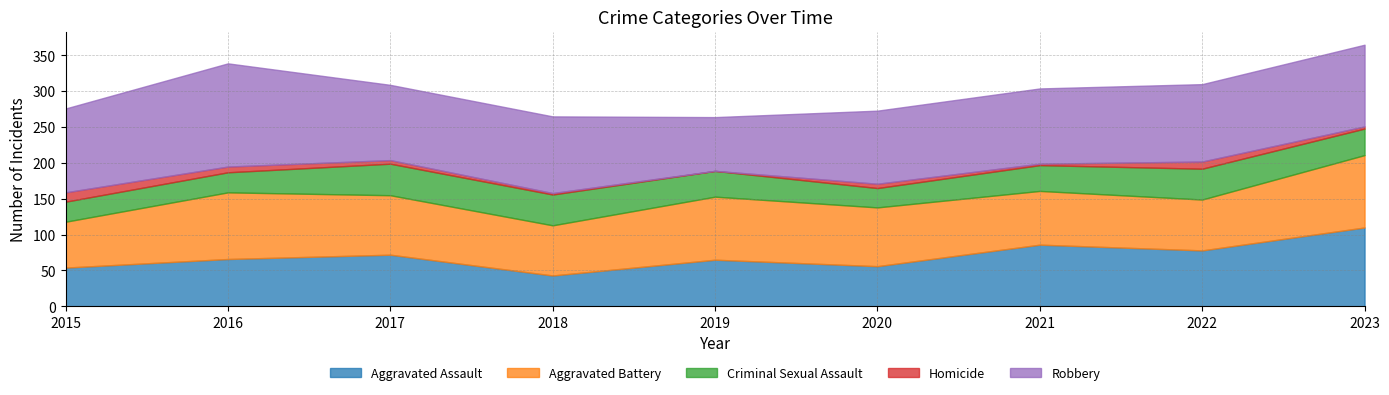

List the series in order of their peak value, lowest first.

Homicide, Criminal Sexual Assault, Aggravated Battery, Aggravated Assault, Robbery